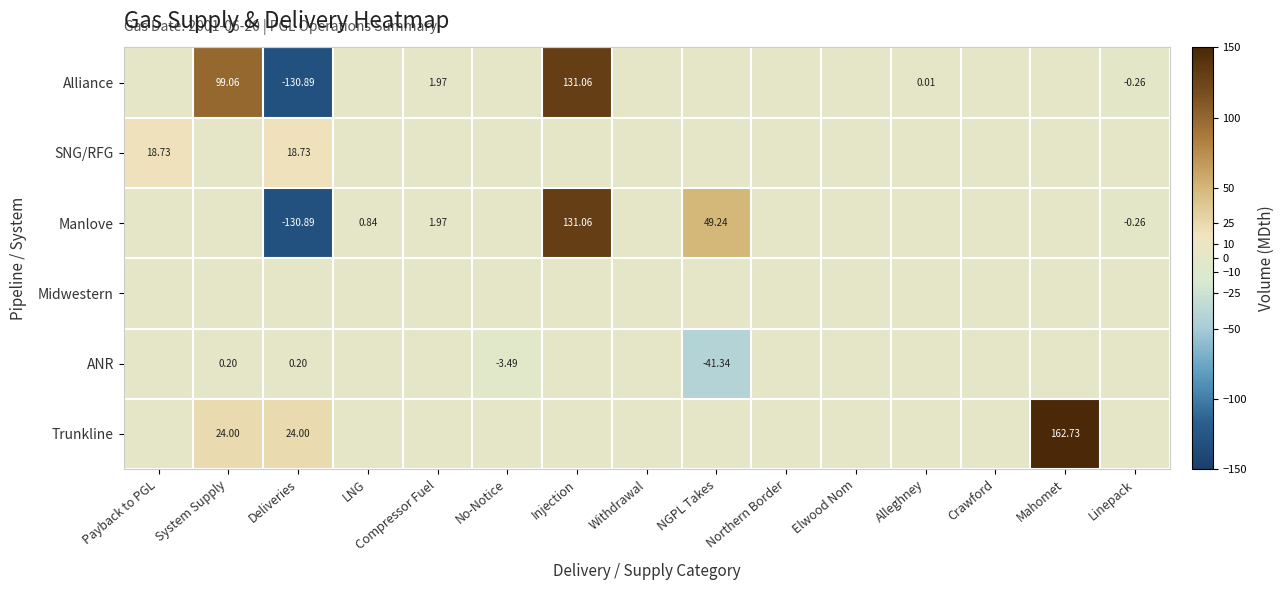

Which has a higher value, NGPL Takes or Injection?

Injection